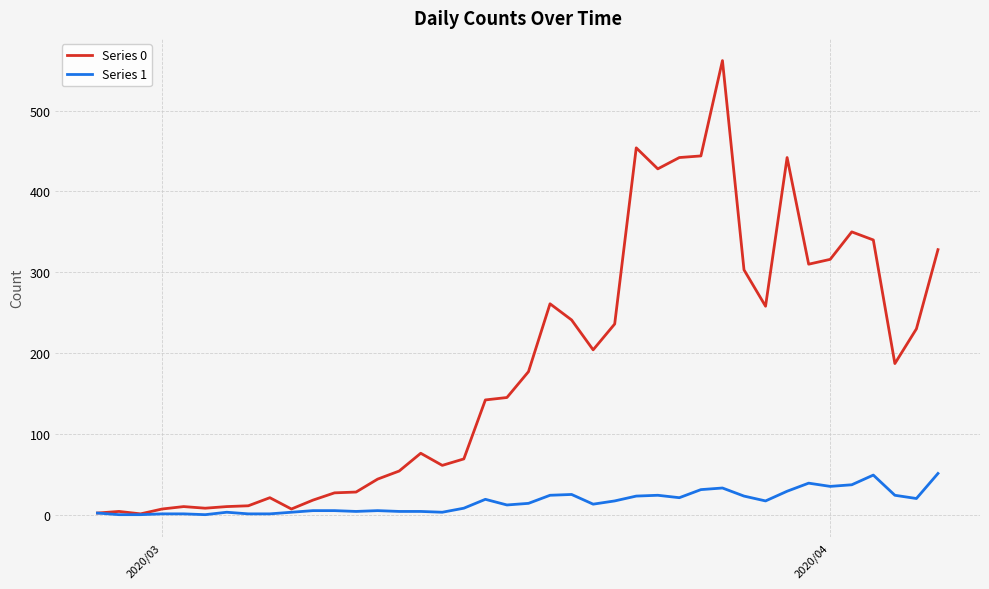

What is the greatest value displayed?

562